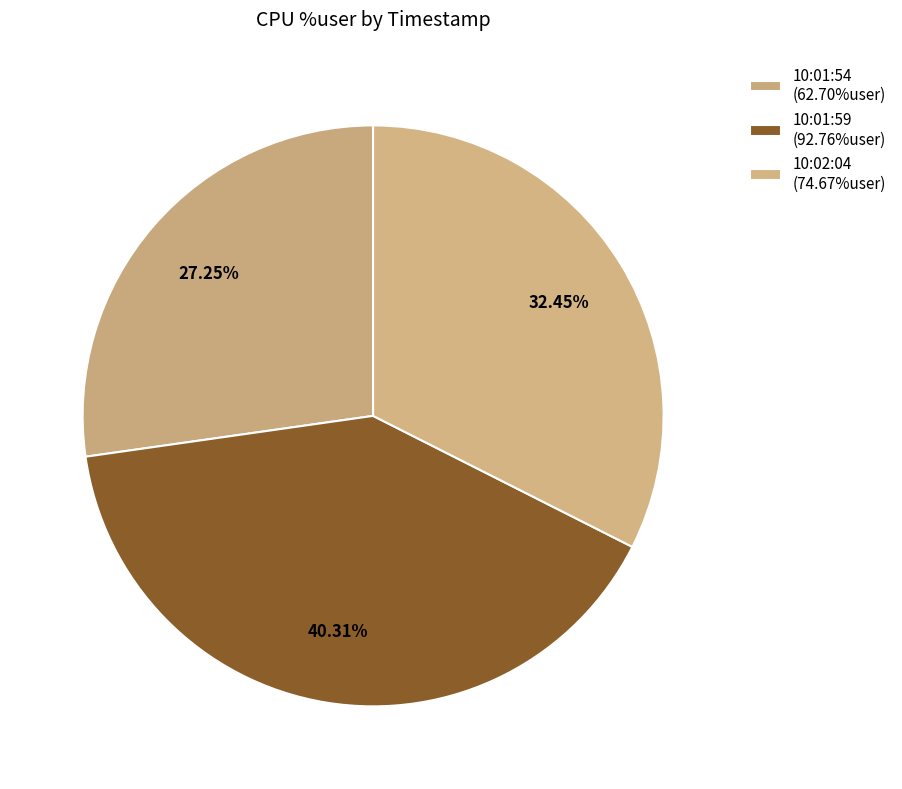

How many segments does this pie chart have?

3